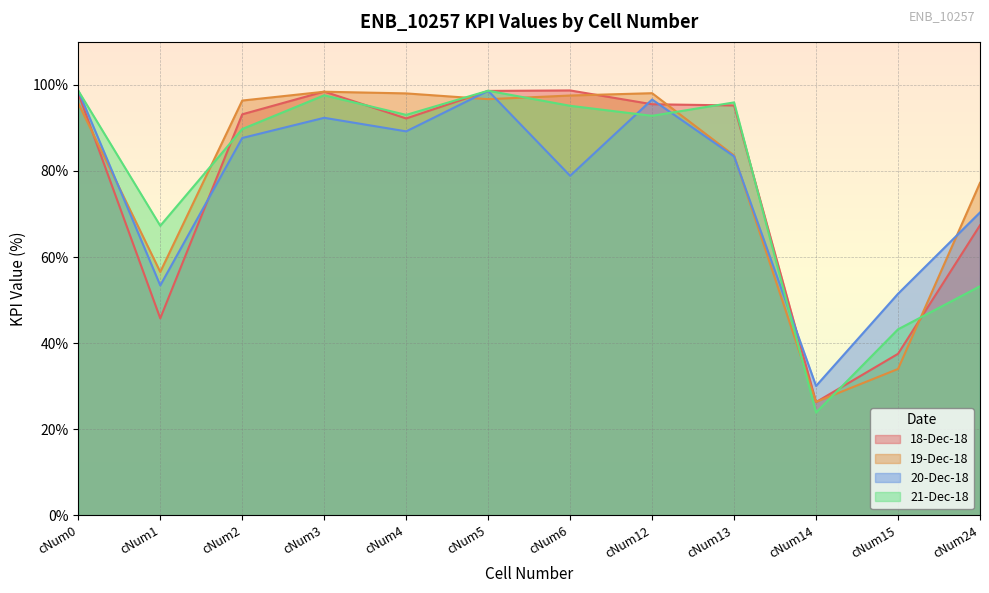

What is the value of the 18-Dec-18 point at the 6th from the left?

98.6